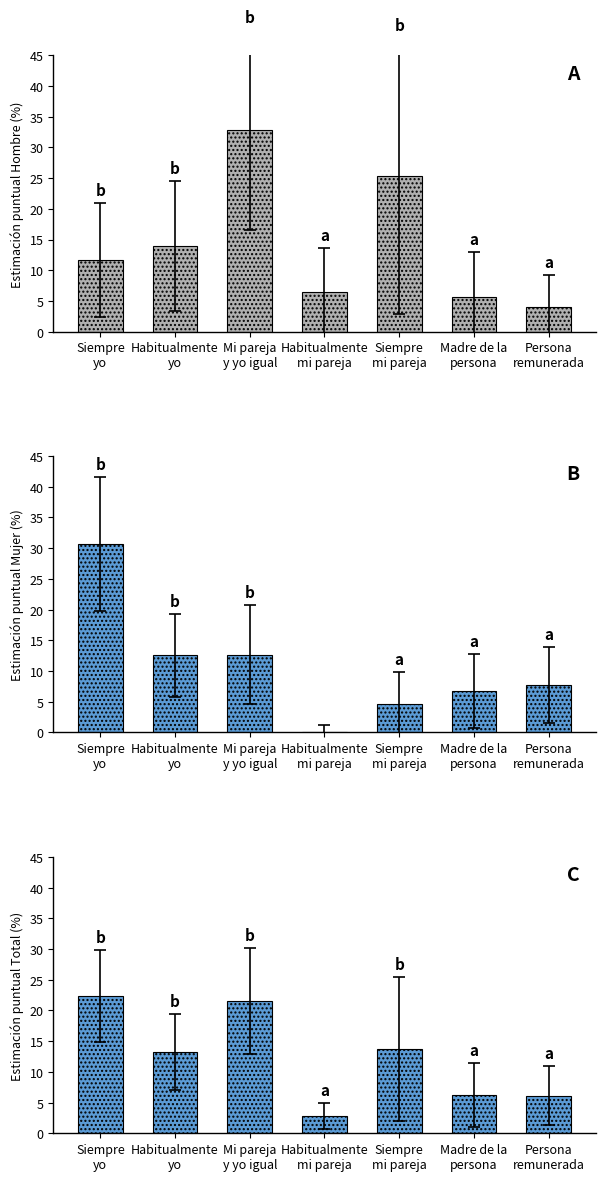

Reading right to left, what are all the values shown in this chart?

Hombre: Persona
remunerada=4.1	Madre de la
persona=5.6	Siempre
mi pareja=25.3	Habitualmente
mi pareja=6.5	Mi pareja
y yo igual=32.8	Habitualmente
yo=13.9	Siempre
yo=11.7
Mujer: Persona
remunerada=7.7	Madre de la
persona=6.7	Siempre
mi pareja=4.7	Habitualmente
mi pareja=0.0	Mi pareja
y yo igual=12.7	Habitualmente
yo=12.6	Siempre
yo=30.7
Total: Persona
remunerada=6.1	Madre de la
persona=6.2	Siempre
mi pareja=13.7	Habitualmente
mi pareja=2.9	Mi pareja
y yo igual=21.5	Habitualmente
yo=13.2	Siempre
yo=22.3